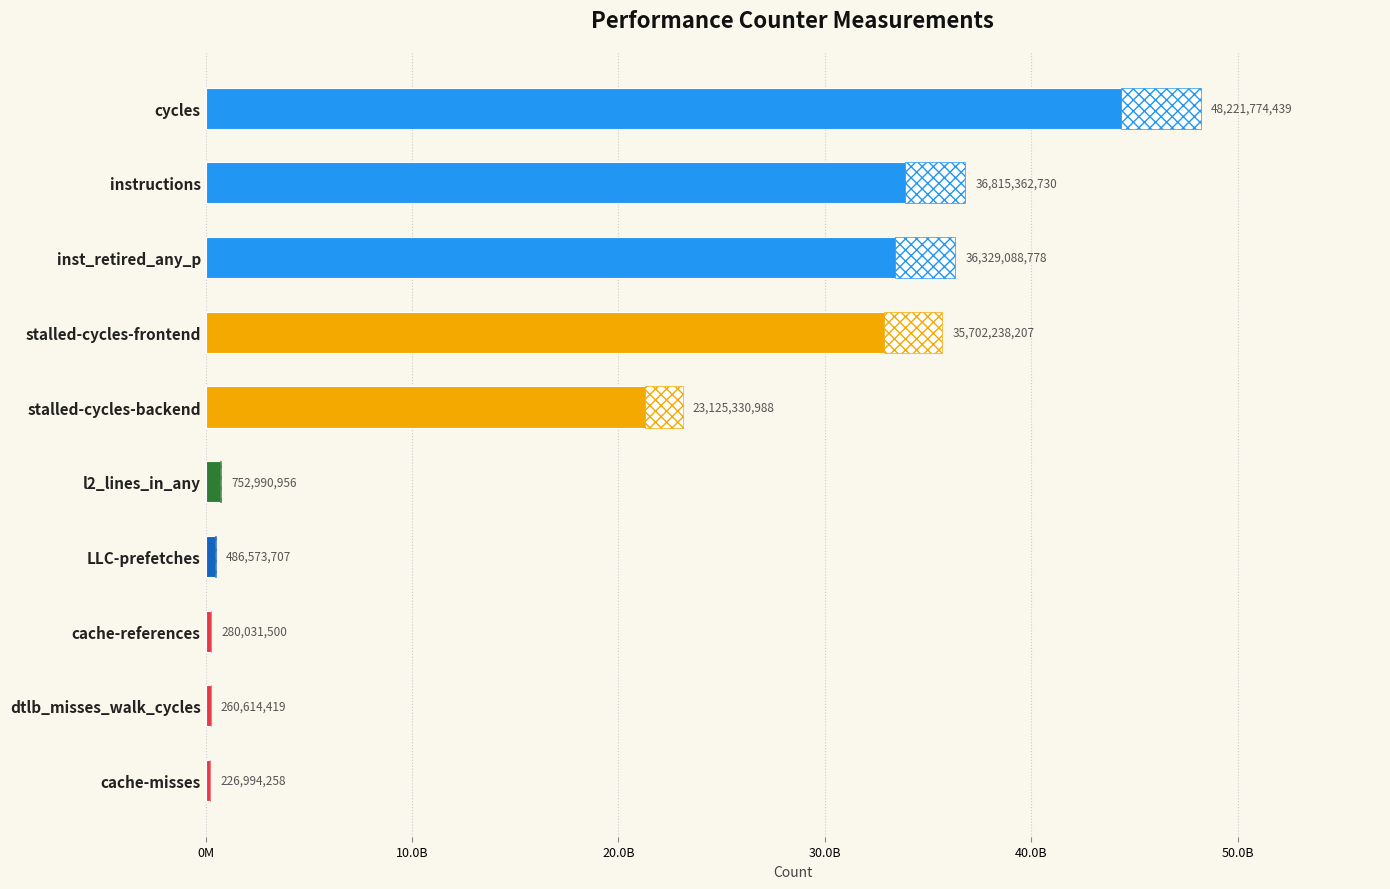

Are the bars grouped side by side (vs. stacked)?

No